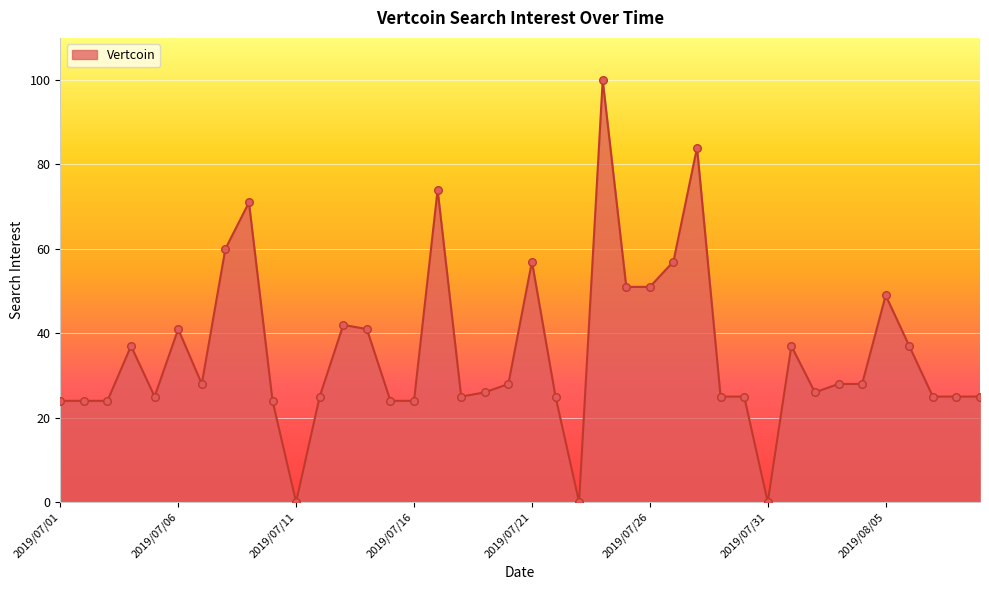

What is the difference between the maximum and minimum values?

100